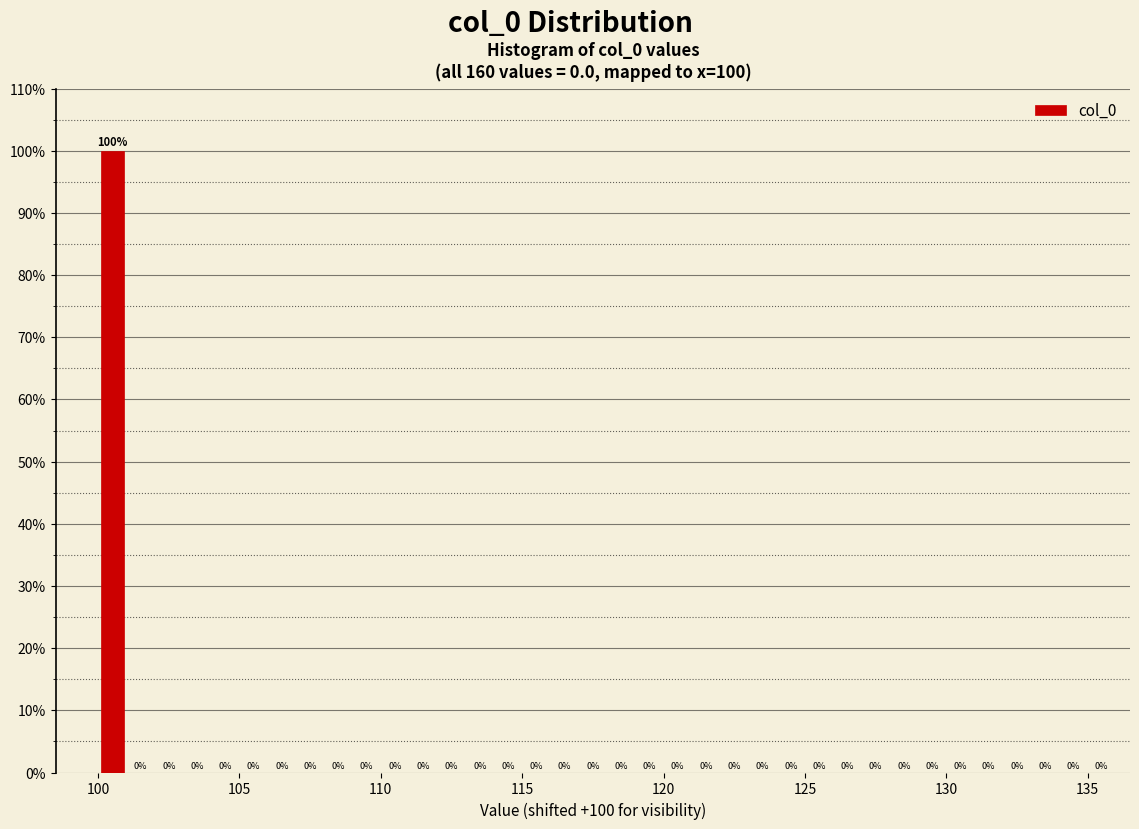

Read against the x-axis, roughly where is the centre of the tallest bar?

100.5